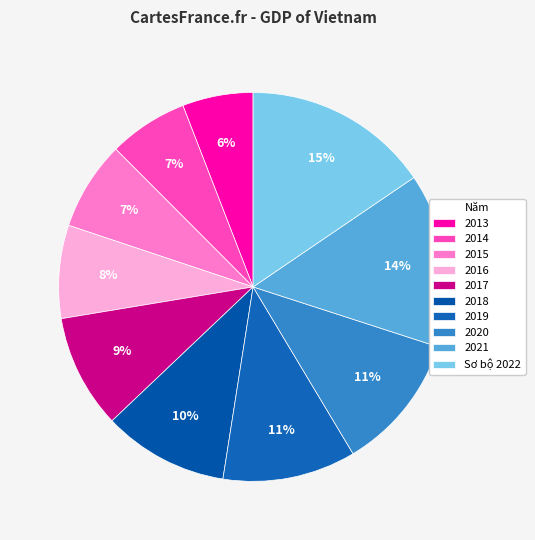

To the nearest percent, what is the average slice percentage?

10%